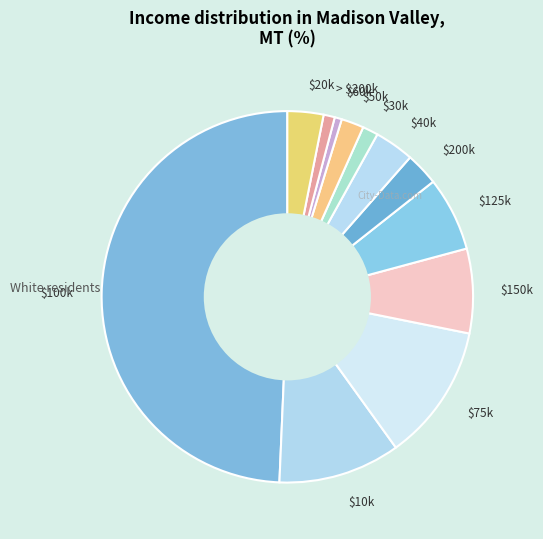

True or false: $50k accounts for 2% of the total.

True